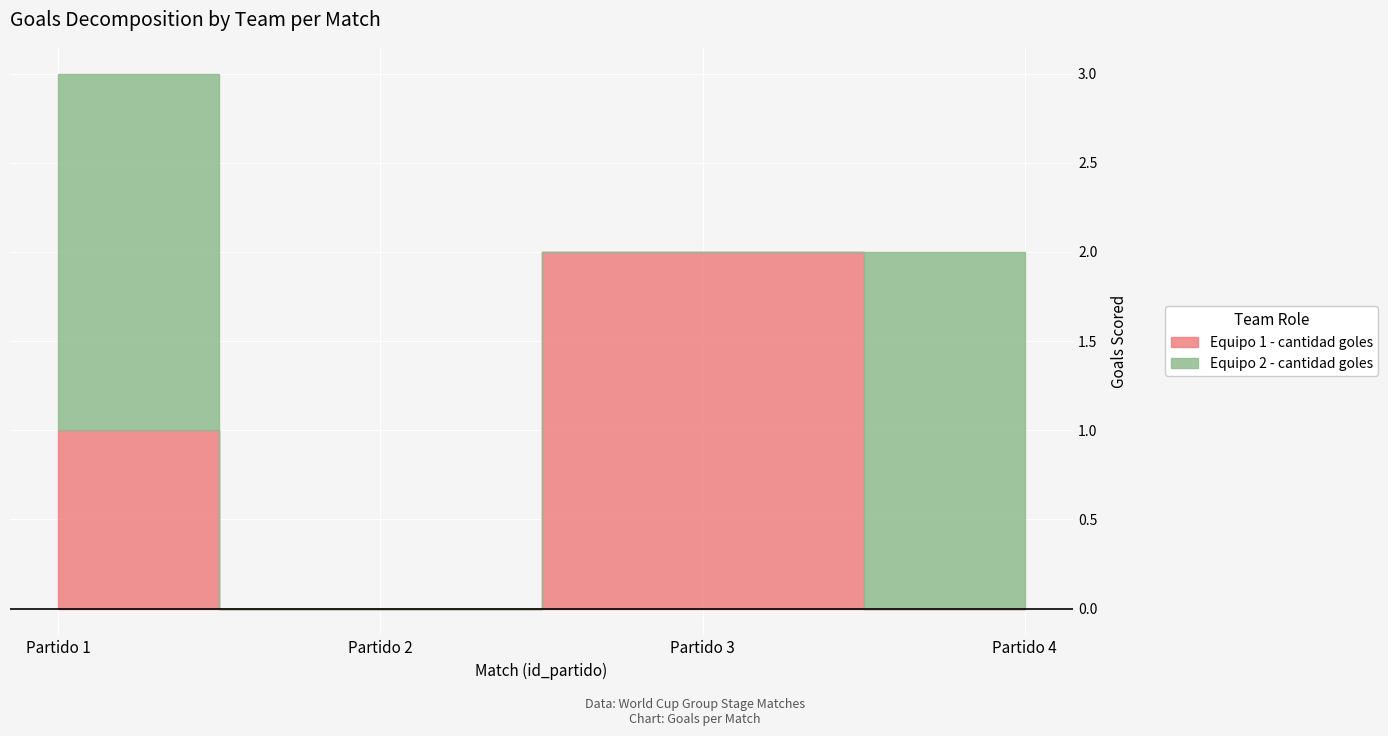

After their last crossing, which series has the higher values: Equipo 1 - cantidad goles or Equipo 2 - cantidad goles?

Equipo 2 - cantidad goles